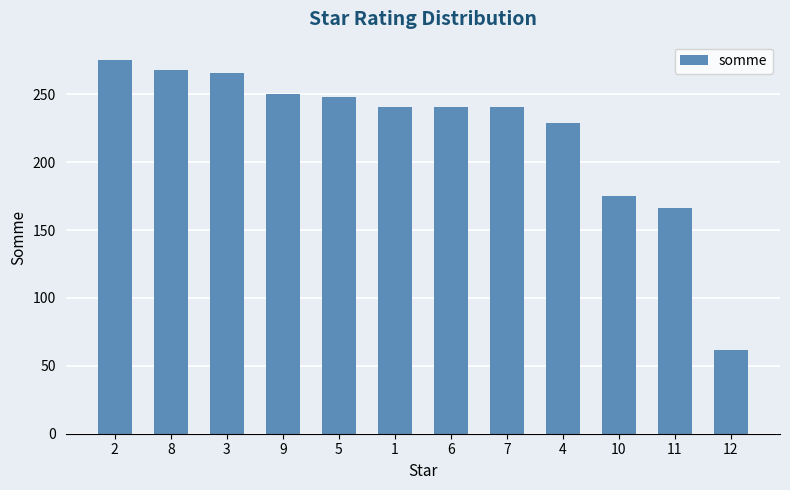

At which label is the value closest to 168?

11